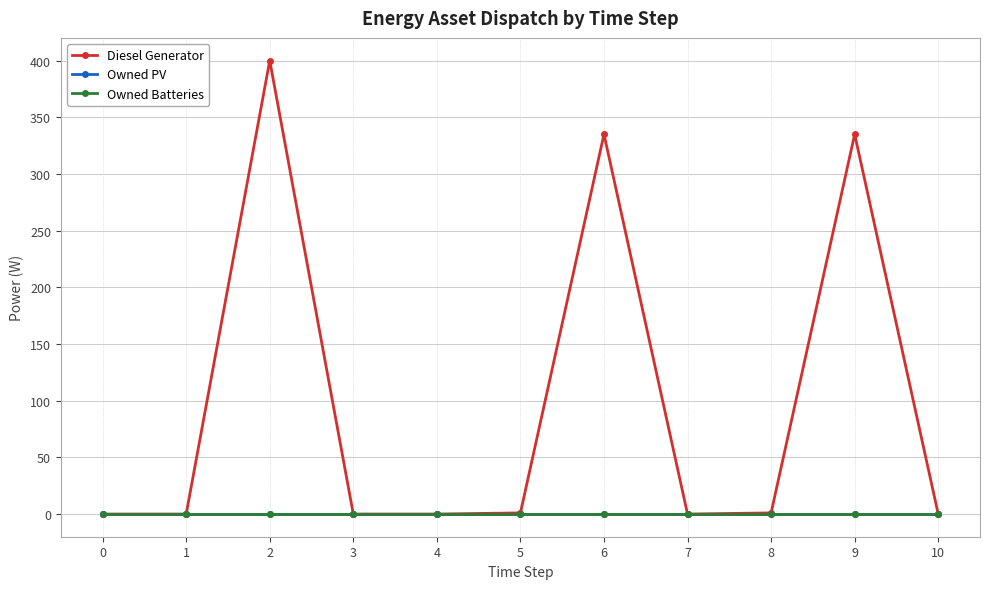

Is this an area chart (filled region under the line)?

No